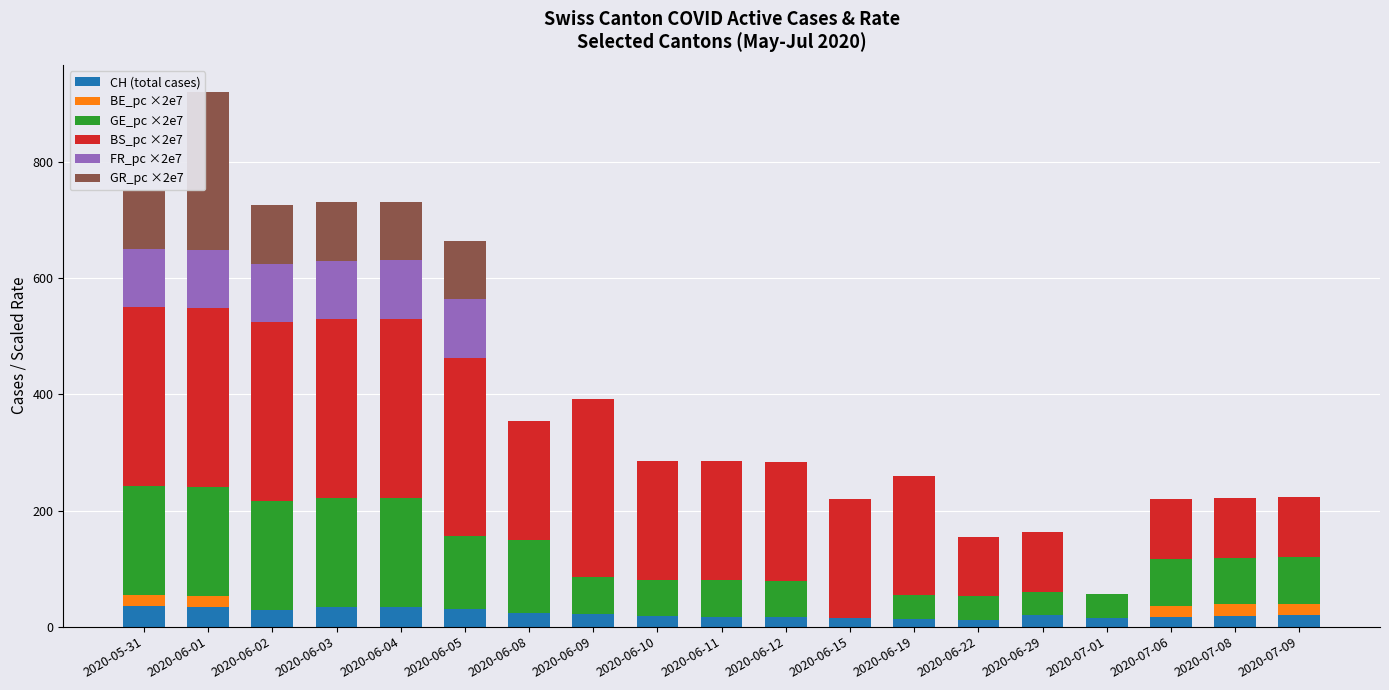

At which category is the sum across all series the highest?

2020-06-01